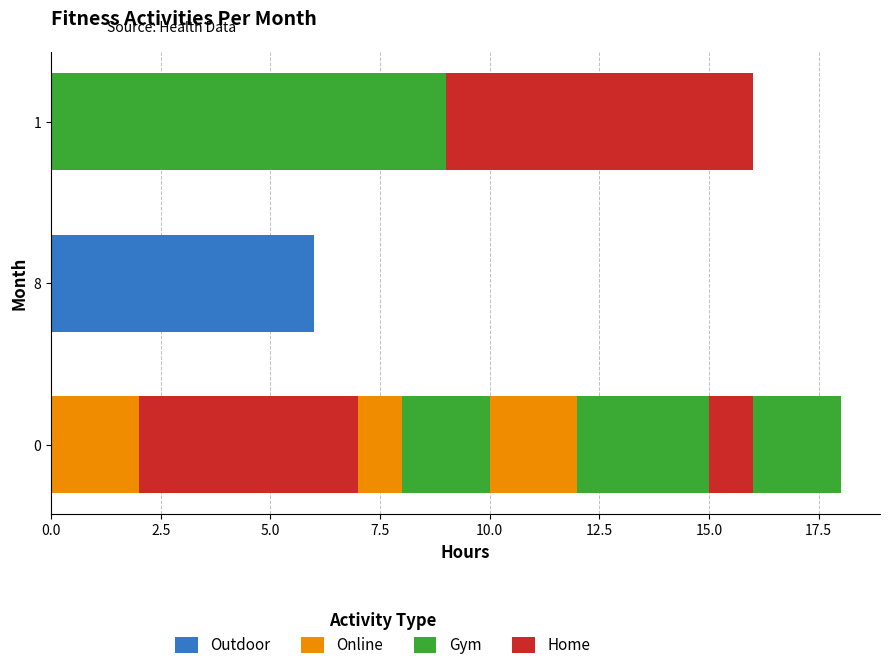

What are all the series names shown in the legend?

Outdoor, Online, Gym, Home